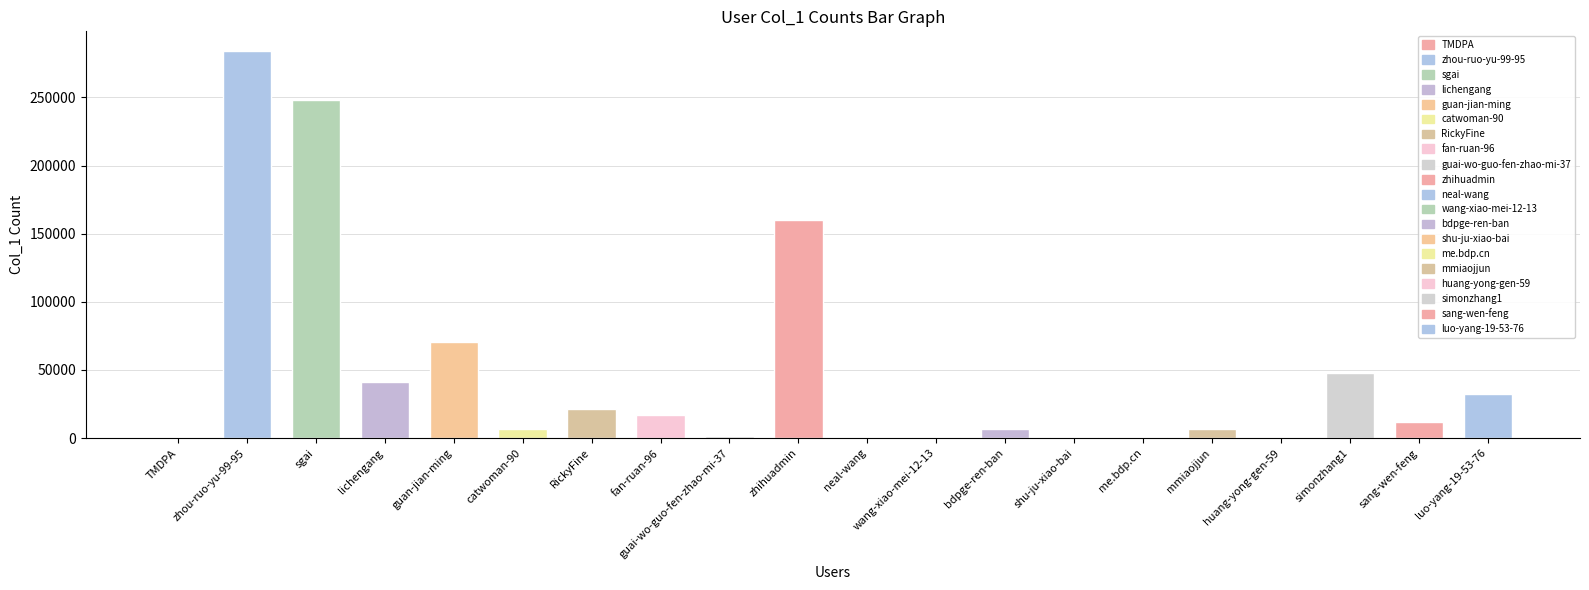

Reading left to right, transcribe all the data shown in this chart.

382	284297	248067	40896	70817	6468	21194	17308	1580	159978	19	626	6711	452	437	6824	52	48026	11534	32515